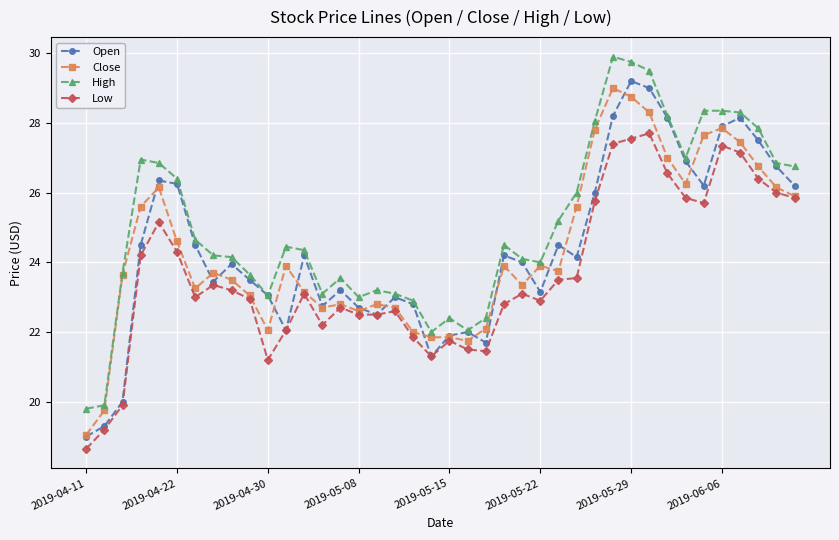

Rank the series by their maximum value, from lowest to highest.

Low, Close, Open, High